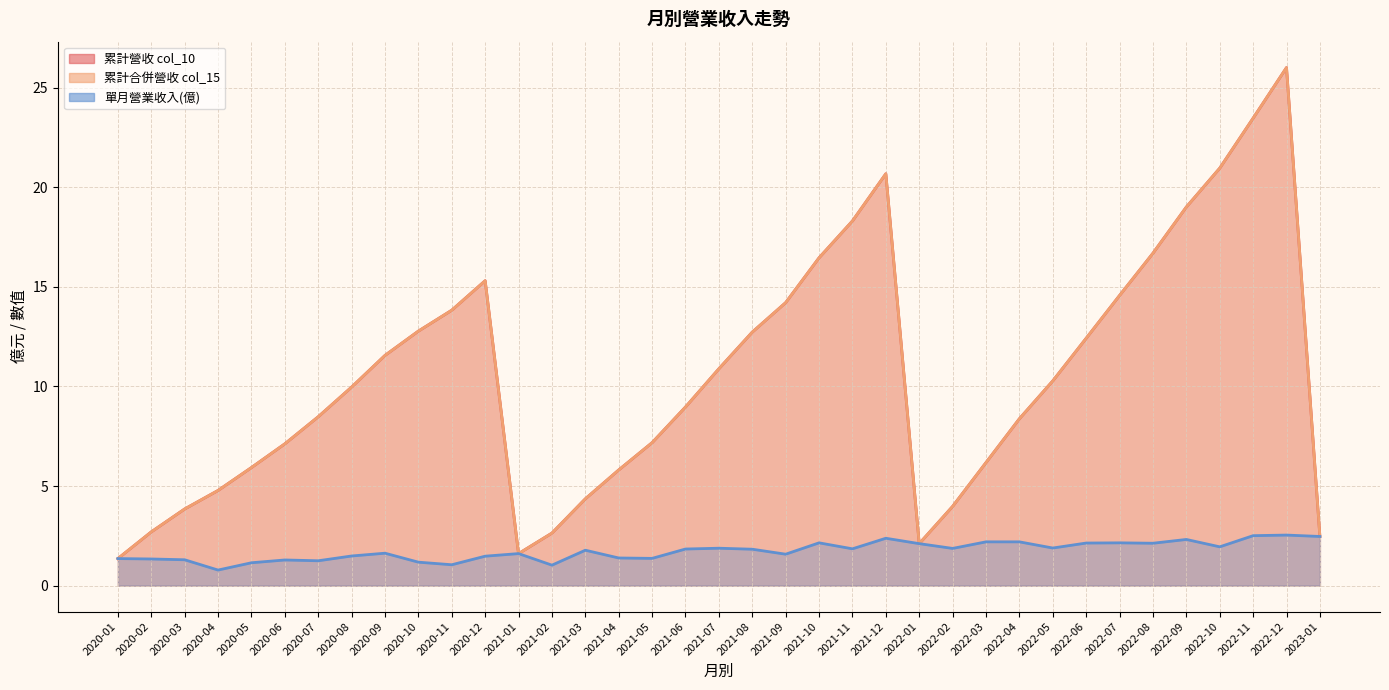

List the series in order of their peak value, highest first.

累計營收 col_10, 累計合併營收 col_15, 單月營業收入(億)